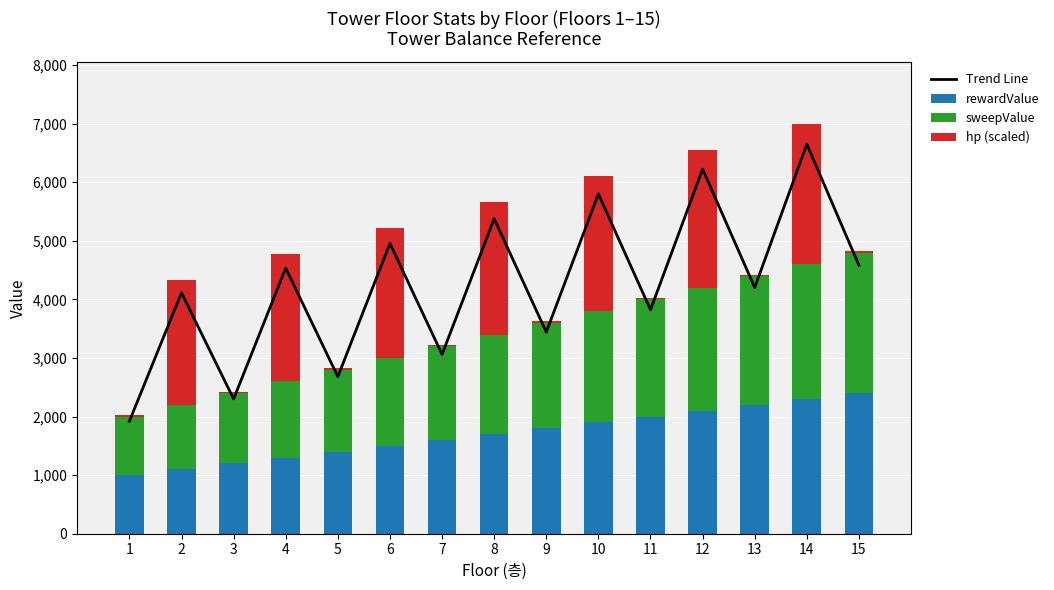

What is the greatest value displayed?

6650.0